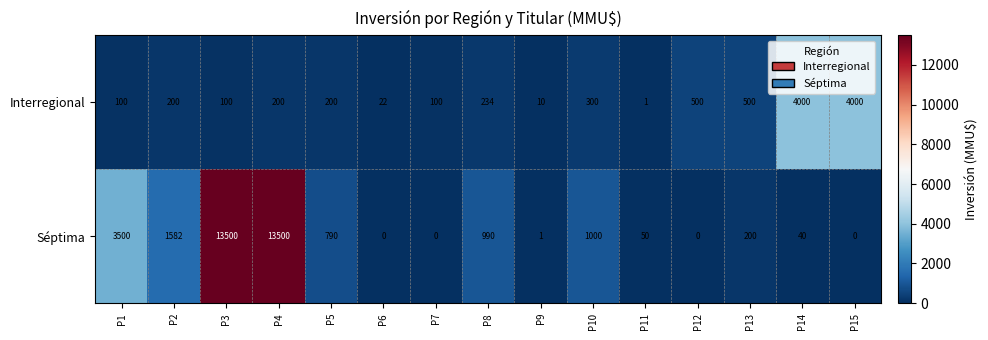

What is the approximate value of Séptima at P3, to the nearest 100?

13500